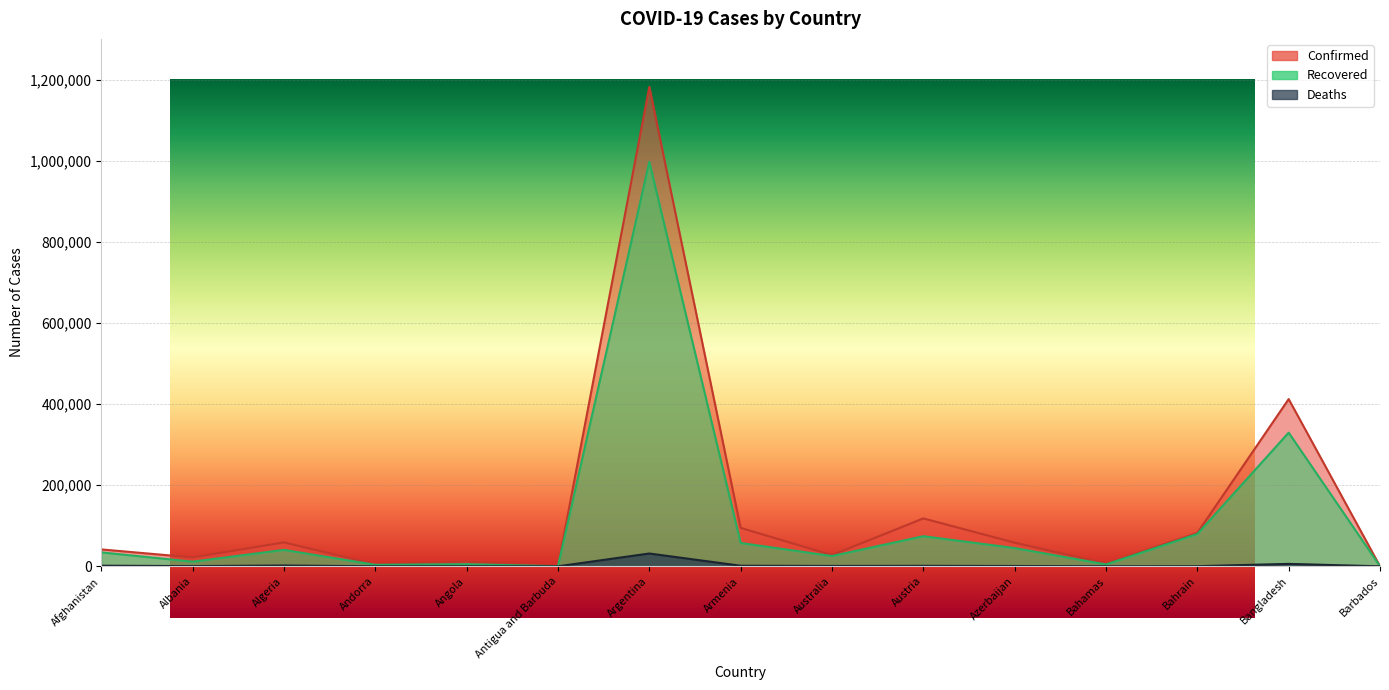

What is the difference between the Deaths values at Bahamas and Andorra?

74